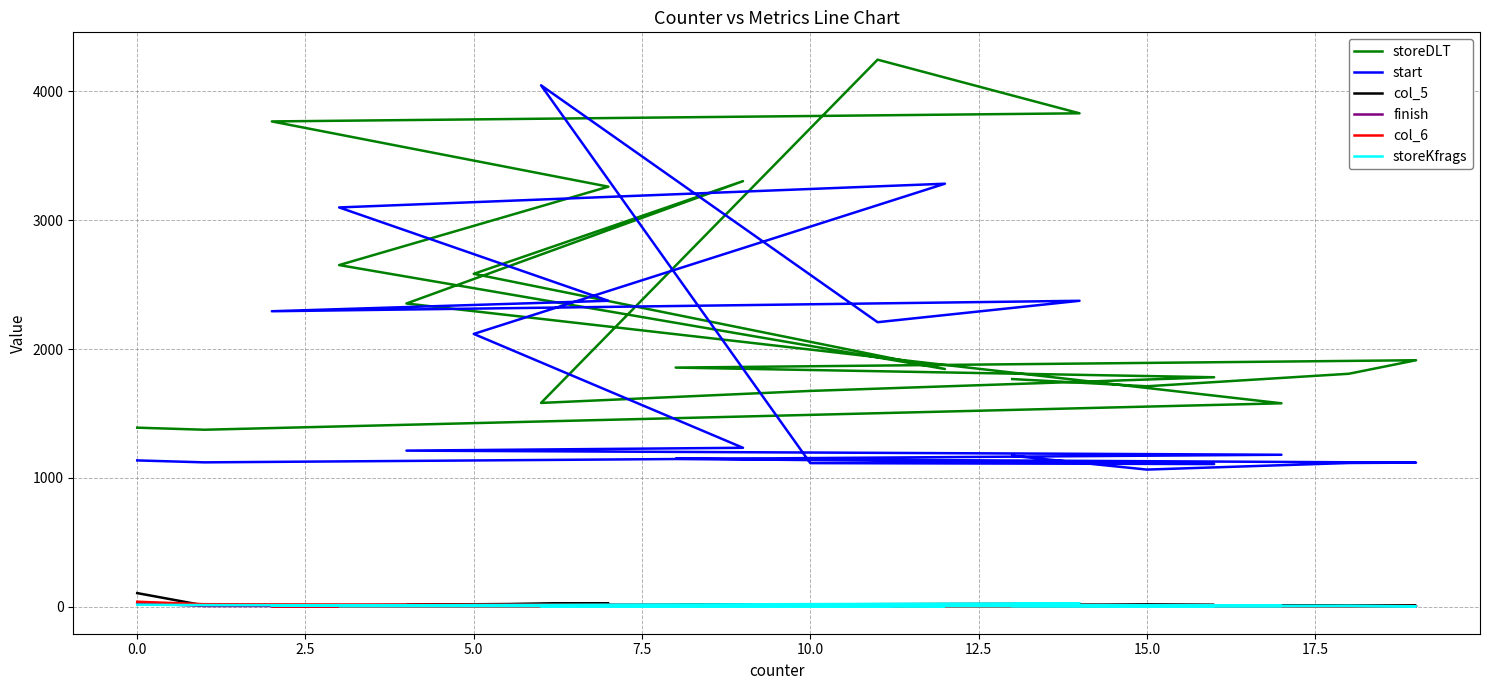

Which series has the largest range (max minus min)?

start